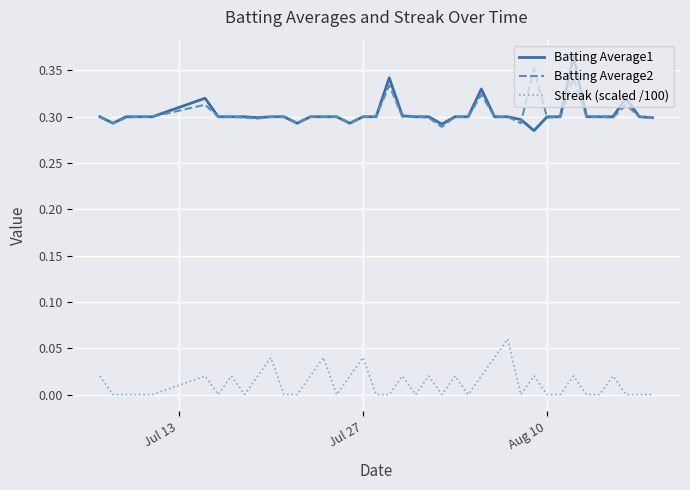

True or false: Streak (scaled /100) and Batting Average2 cross at least once.

False